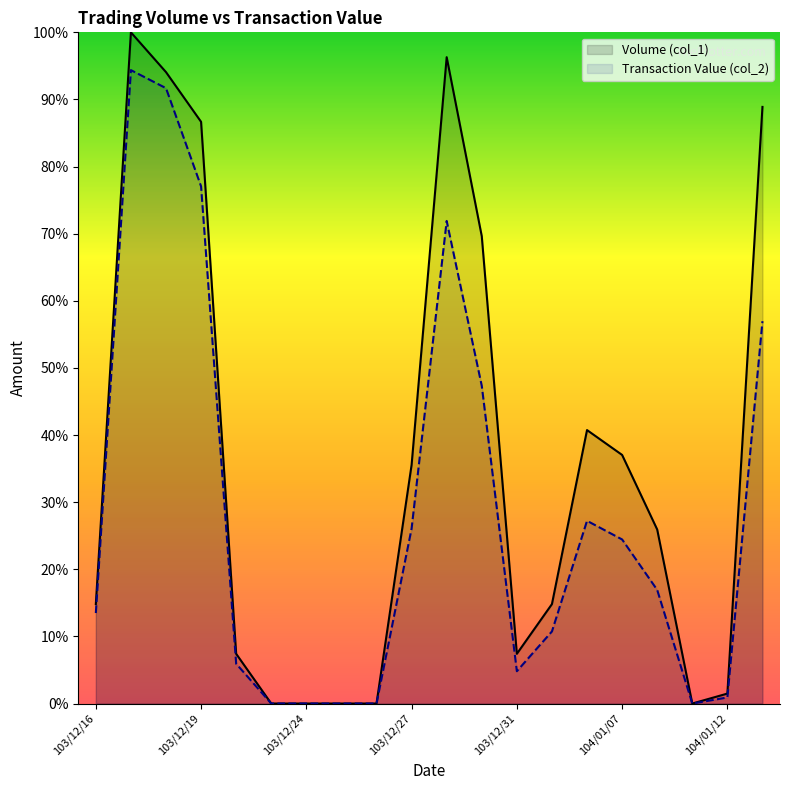

Rank the series by their average value, from lowest to highest.

Transaction Value (col_2), Volume (col_1)